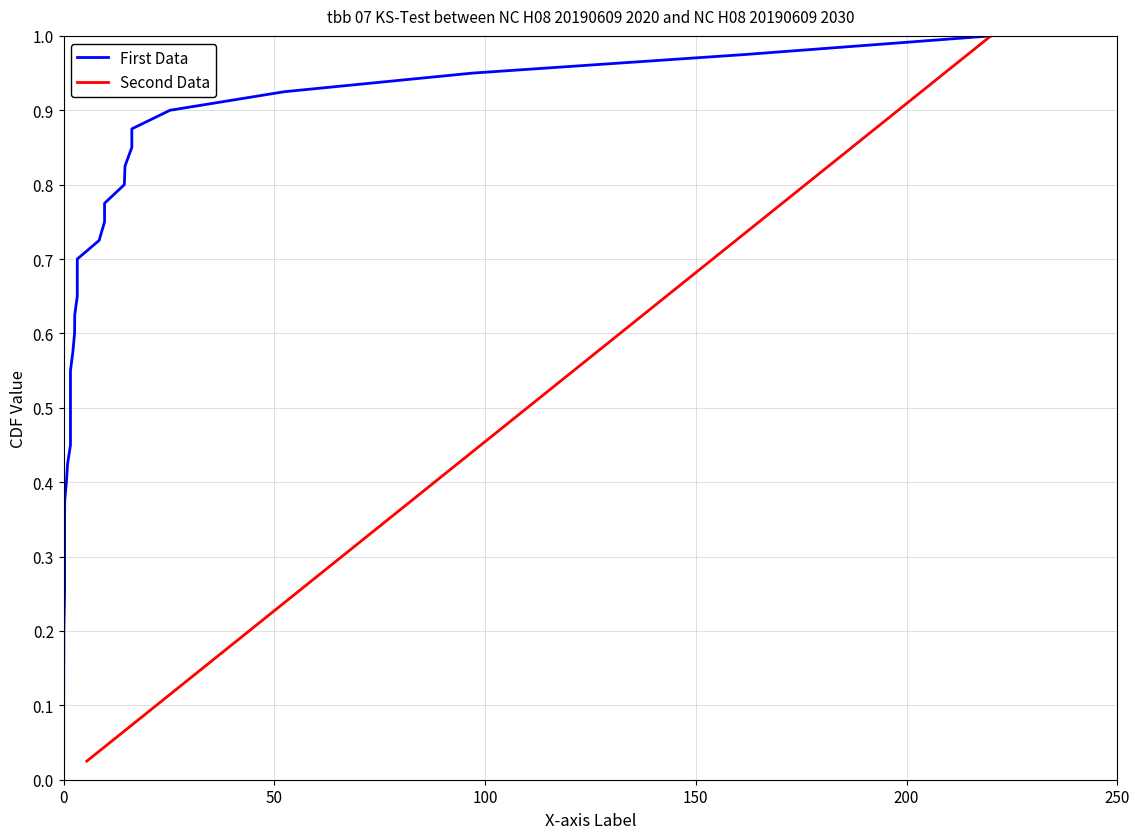

True or false: Second Data has a value of 0.0 at 150.

False